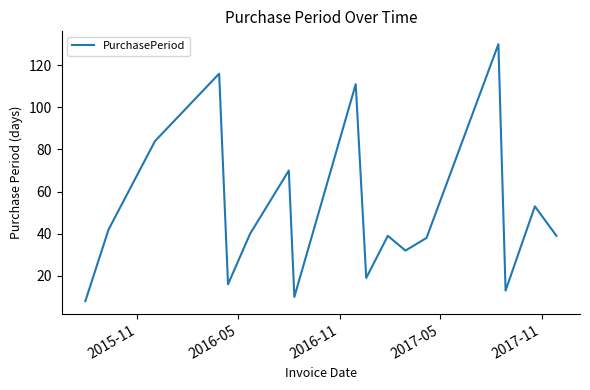

What is the smallest value displayed?

8